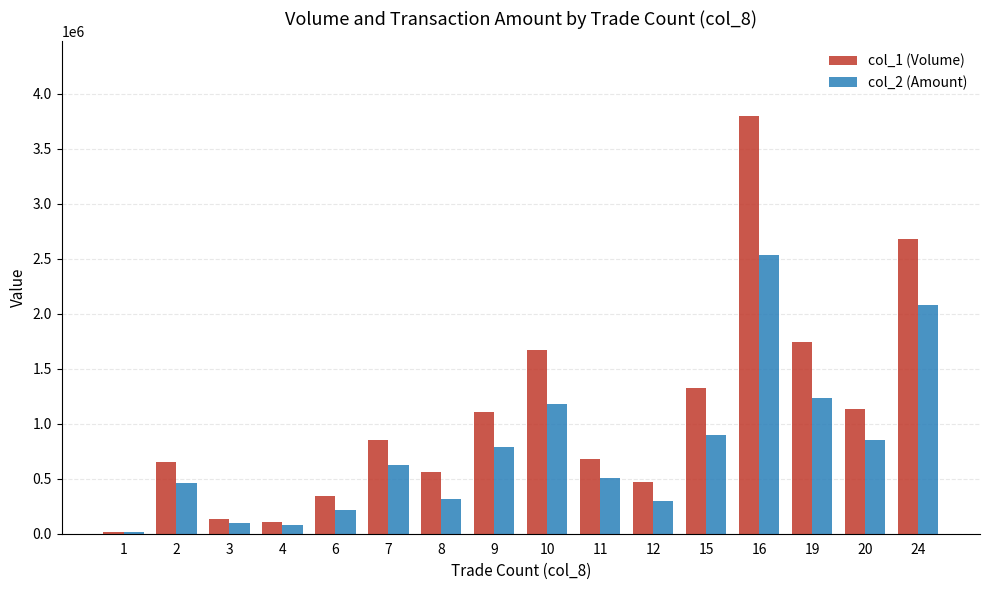

Count the number of categories in the chart.

16